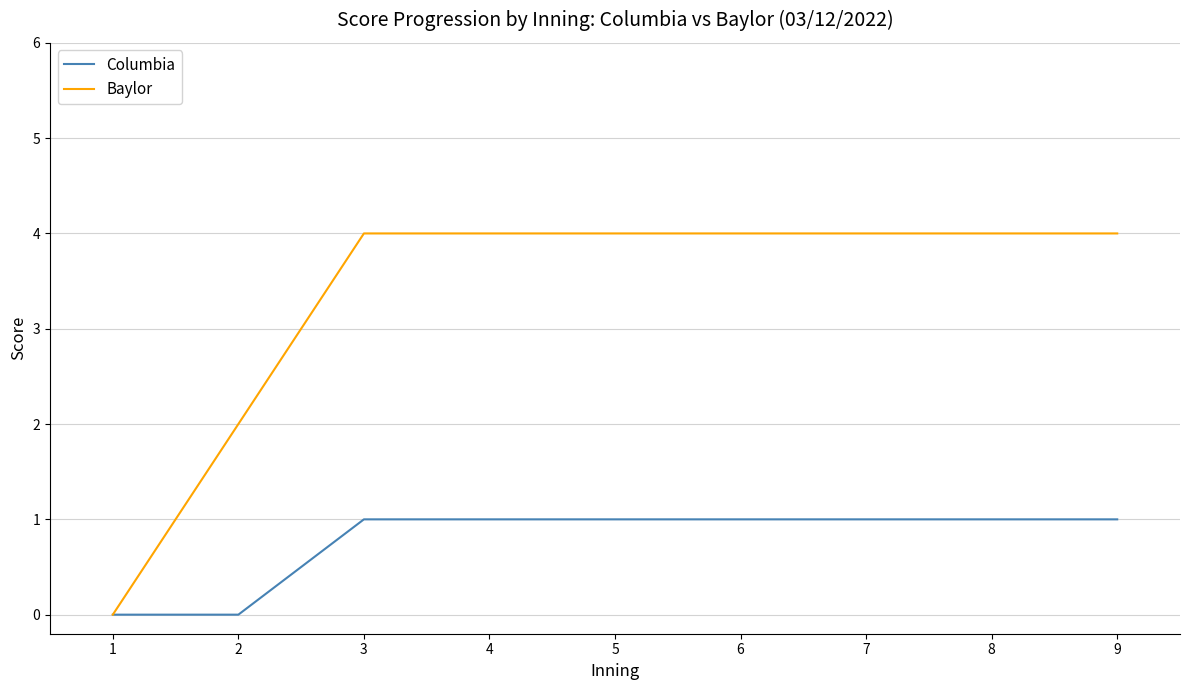

The value of Columbia at 3 is 1. True or false?

True